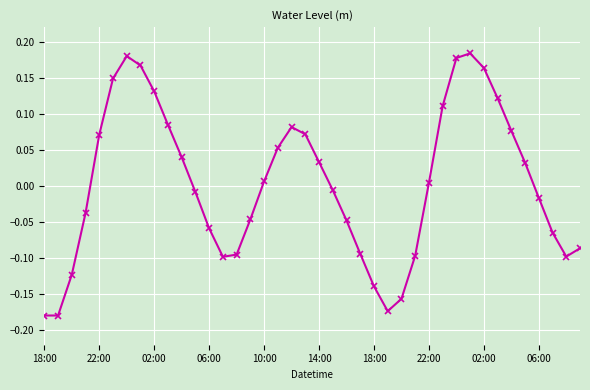

True or false: the data has more than 2 interior local peaks.

True